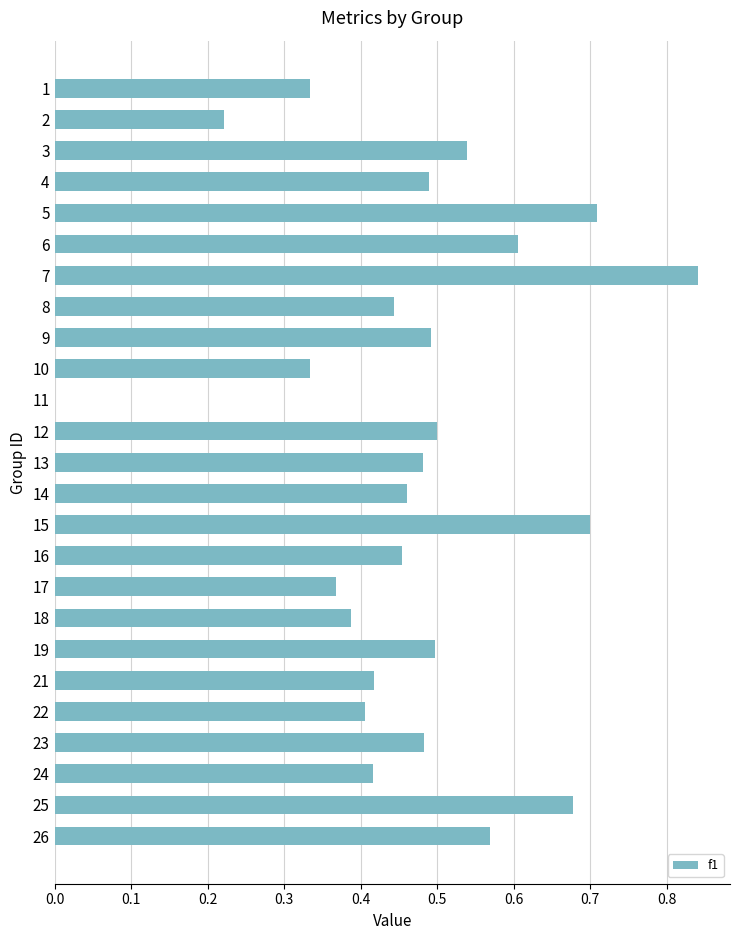

What is the sum of the values at 9 and 3?

1.0